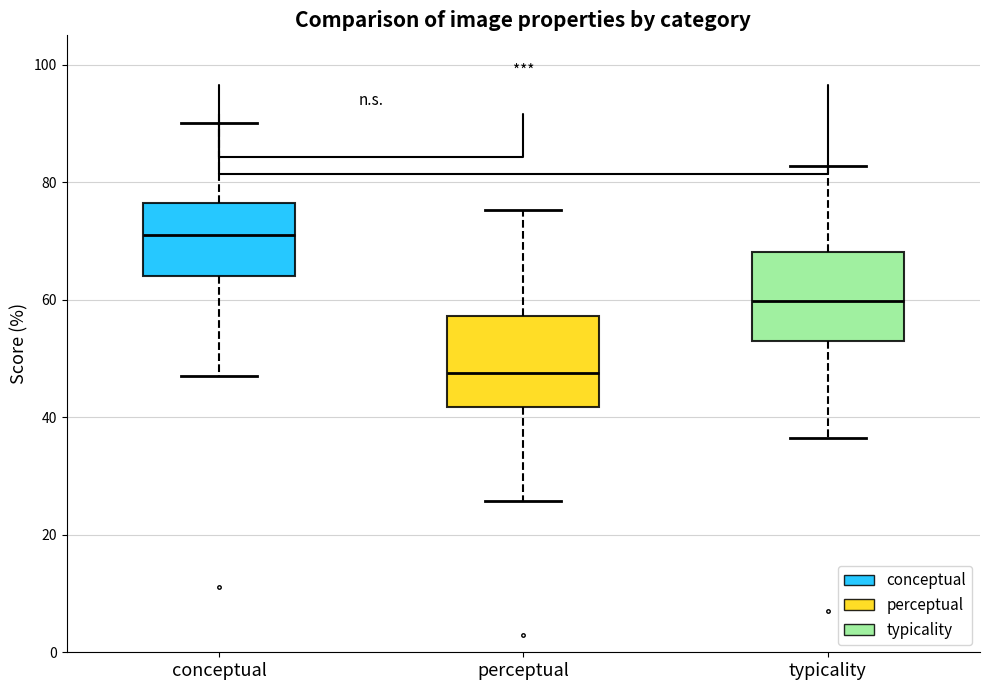

Which box's median line is the lowest?

perceptual